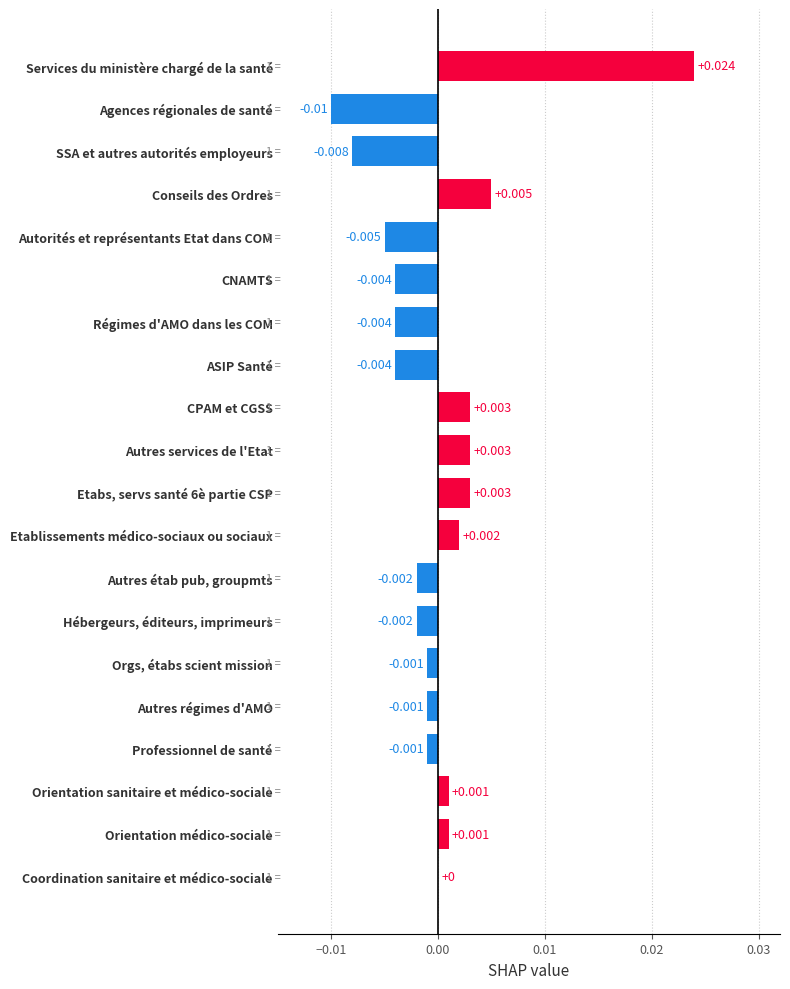

Which has a higher value, CNAMTS or SSA et autres autorités employeurs?

CNAMTS